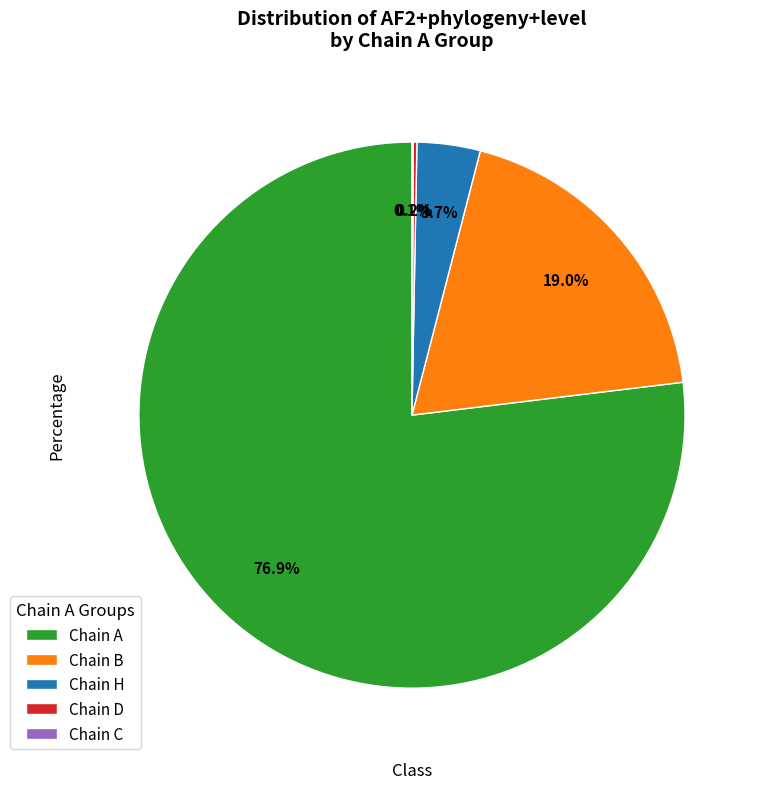

Do Chain B and Chain A together represent more than half of the pie?

Yes